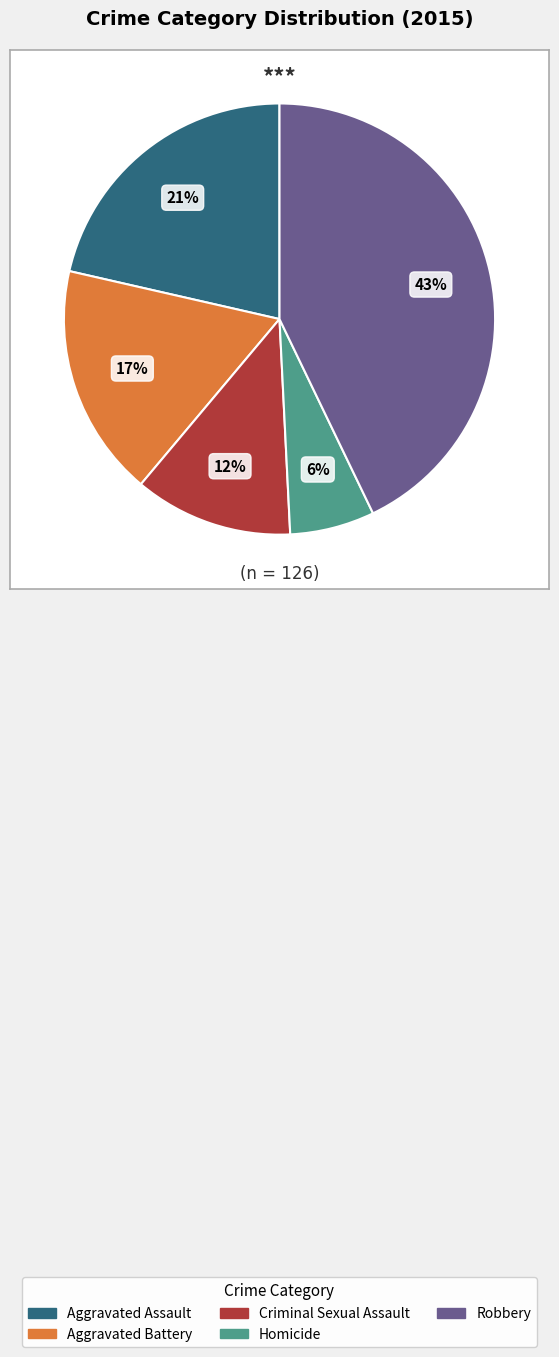

Which category has the biggest portion of the pie?

Robbery